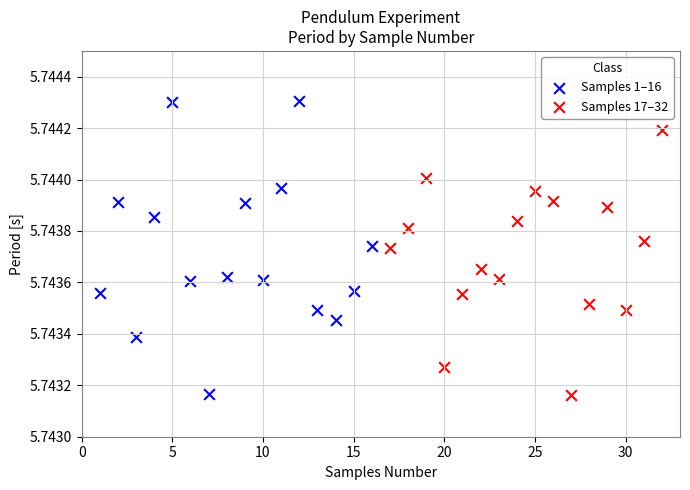

What are all the series names shown in the legend?

Samples 1–16, Samples 17–32